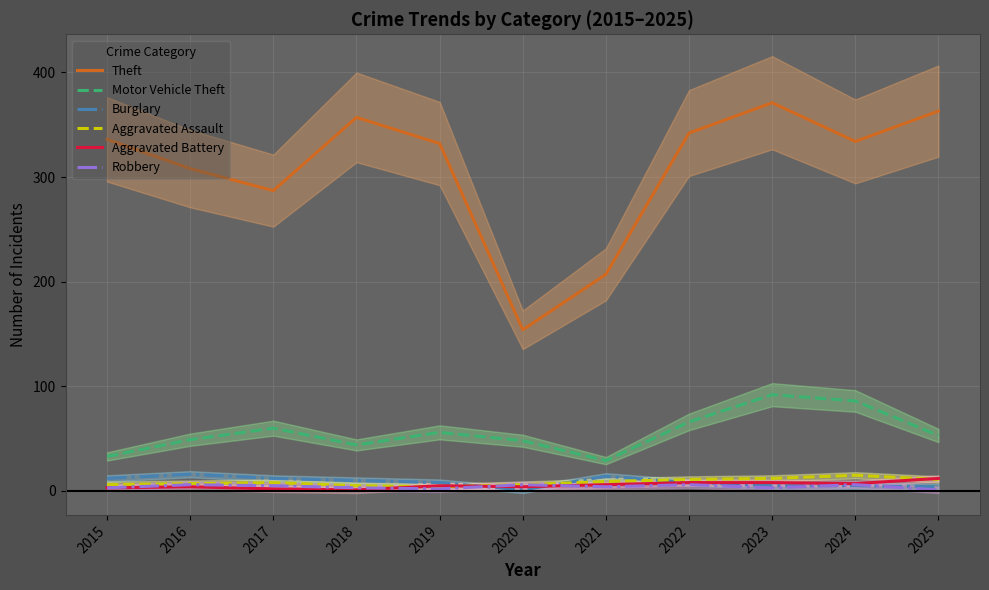

At which category is the sum across all series the highest?

2023